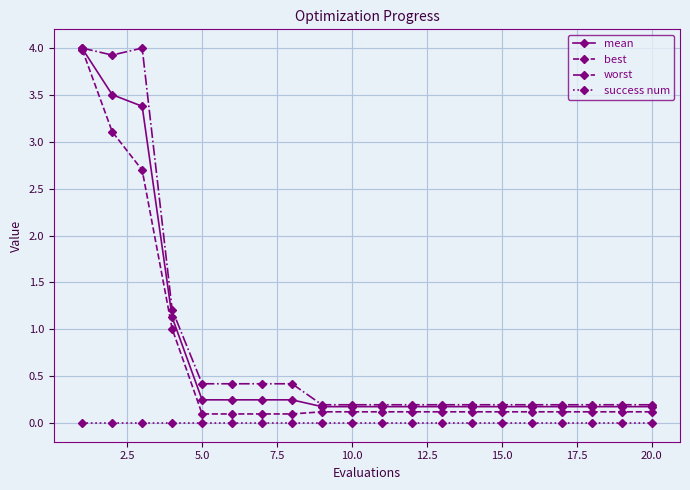

What is the highest value of the worst series?

4.0